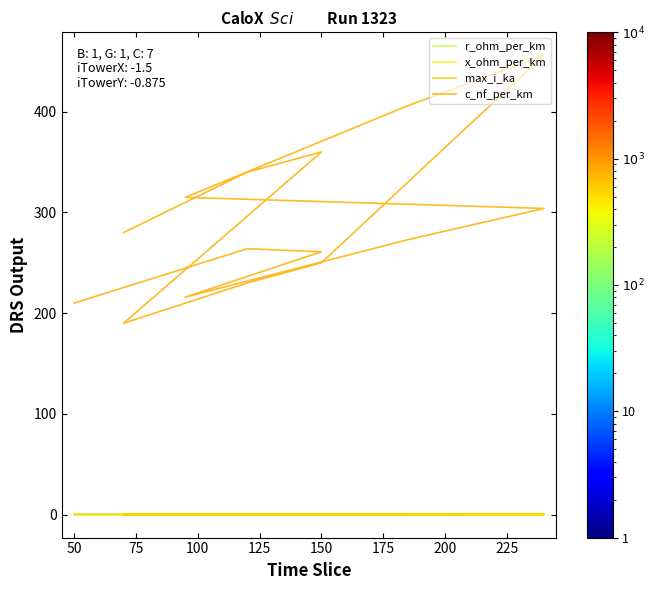

At which label does max_i_ka reach its peak?

150